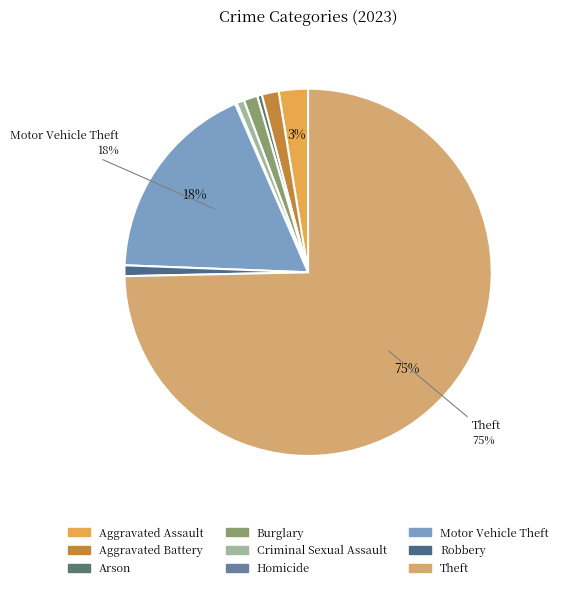

Does Theft account for over 50% of the chart?

Yes